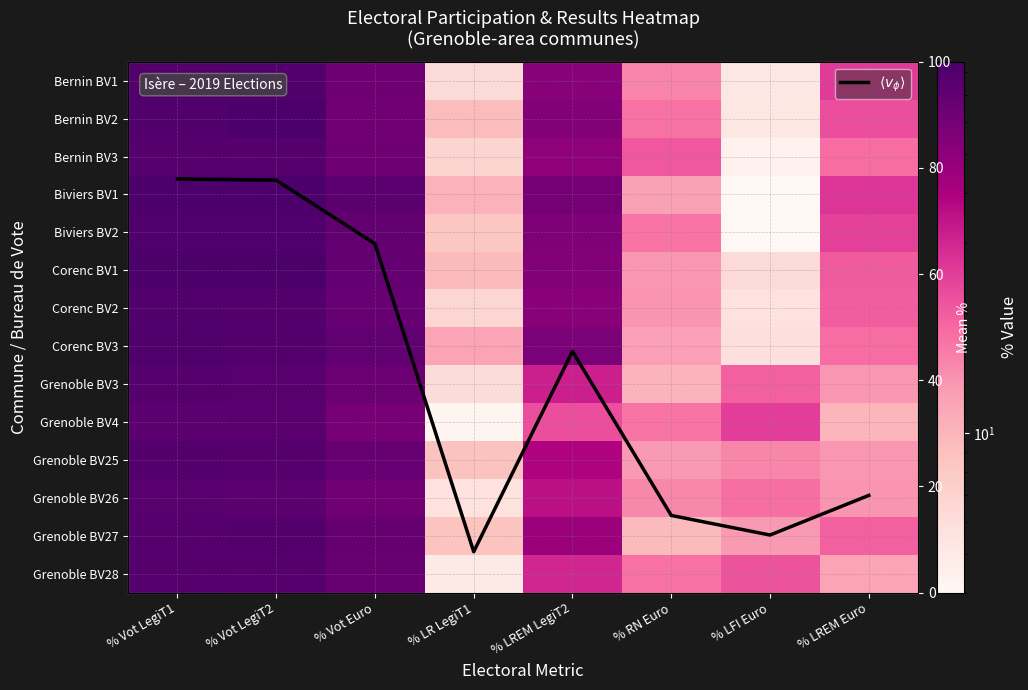

What is the average value of the $\langle v_\phi \rangle$ series?

39.8